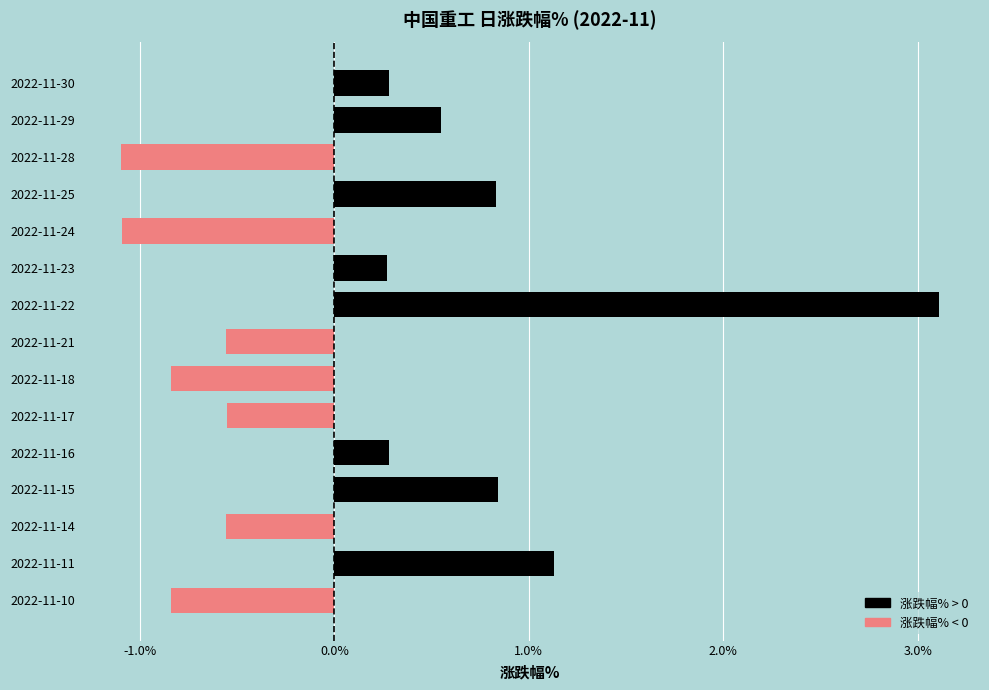

How many negative values are there?

7